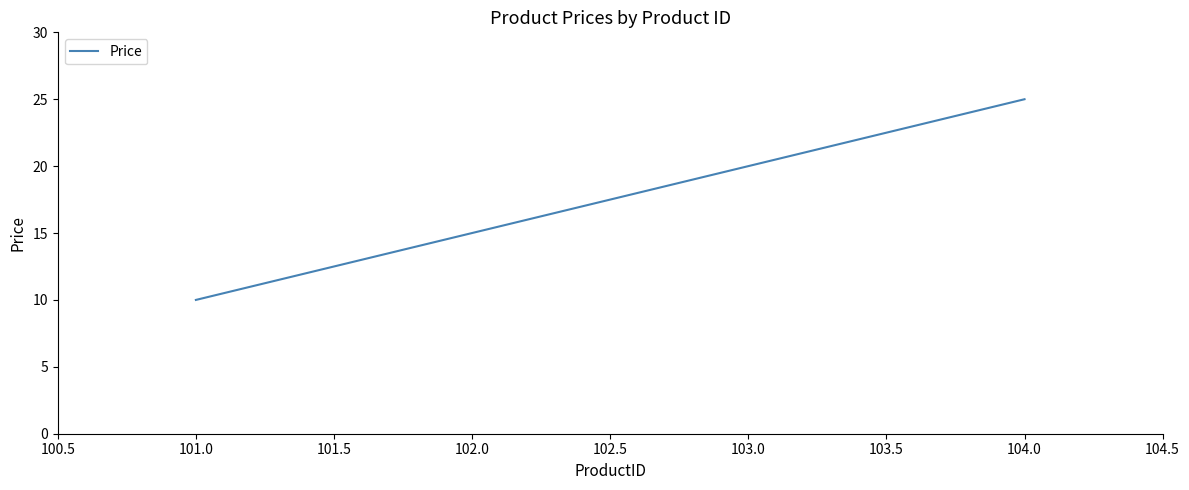

The chart shows a value of 17 at 101.0. True or false?

False